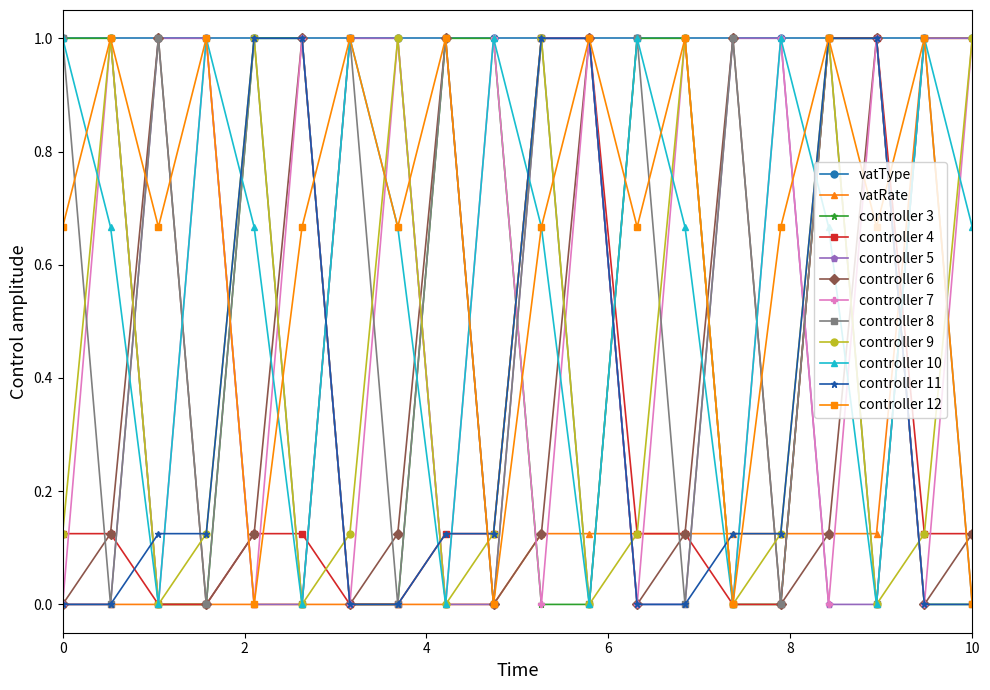

True or false: controller 6 has more than 2 points higher than both neighbors.

True